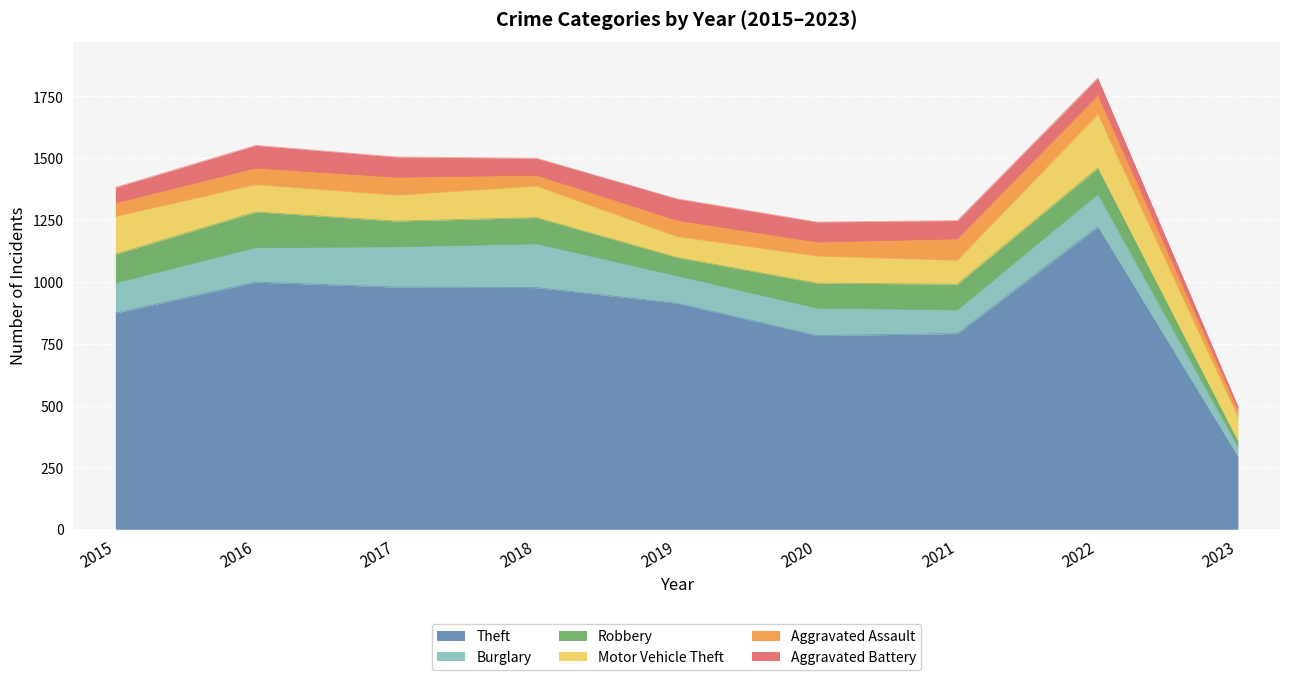

What are all the series names shown in the legend?

Theft, Burglary, Robbery, Motor Vehicle Theft, Aggravated Assault, Aggravated Battery